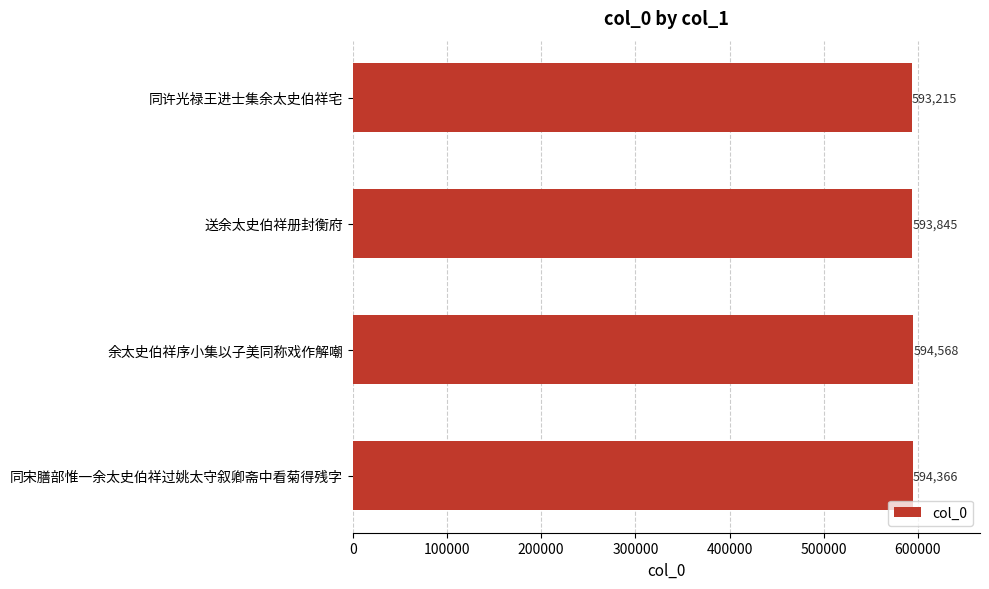

What is the sum of all values?

2375994